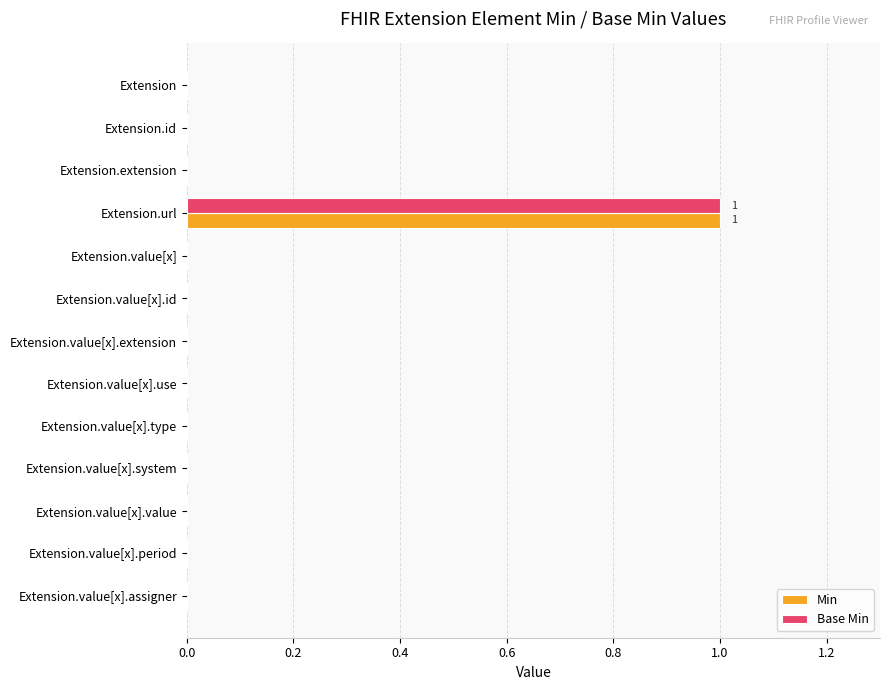

What are all the series names shown in the legend?

Min, Base Min